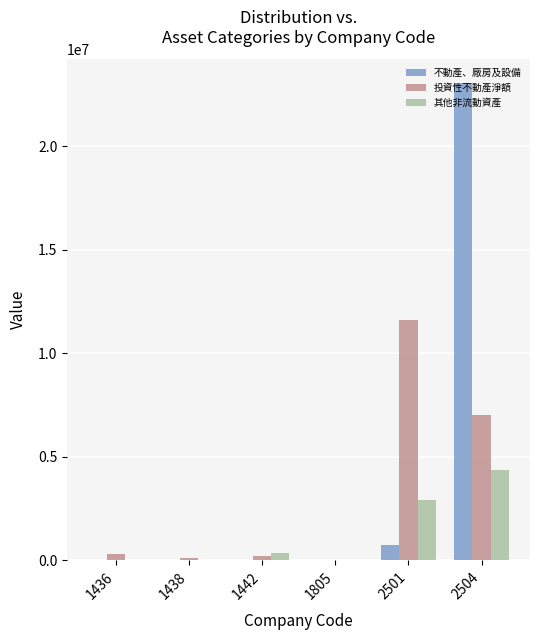

Which series changed the most between 1442 and 2501?

投資性不動產淨額